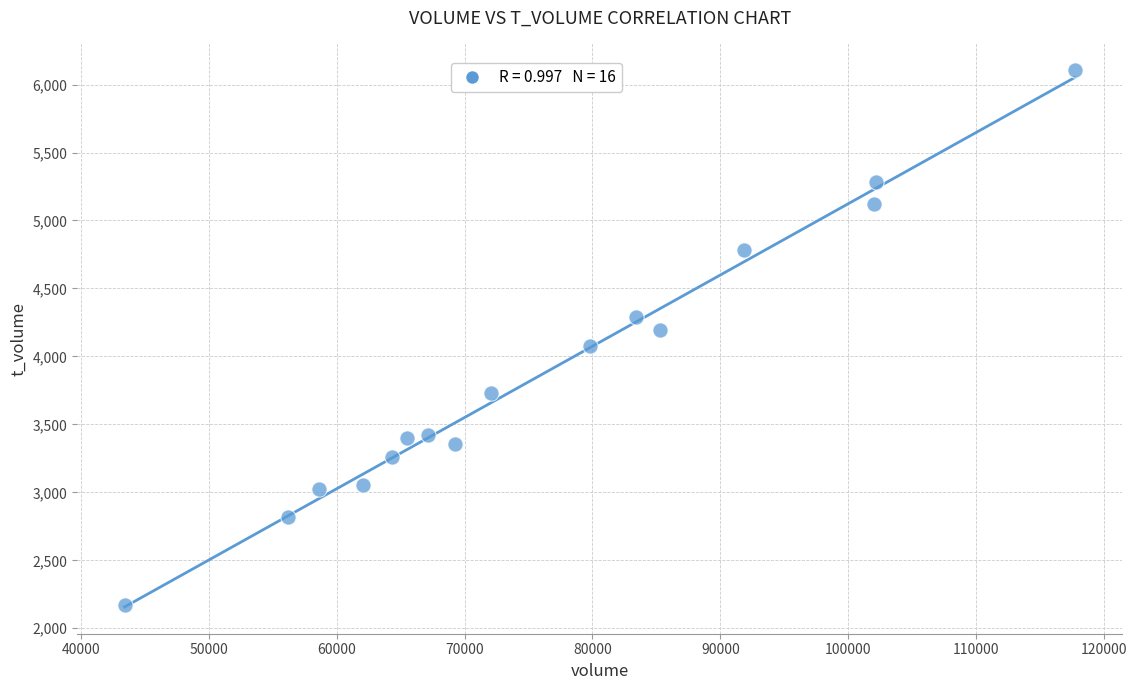

What is the range of Y values (max minus min)?

3931